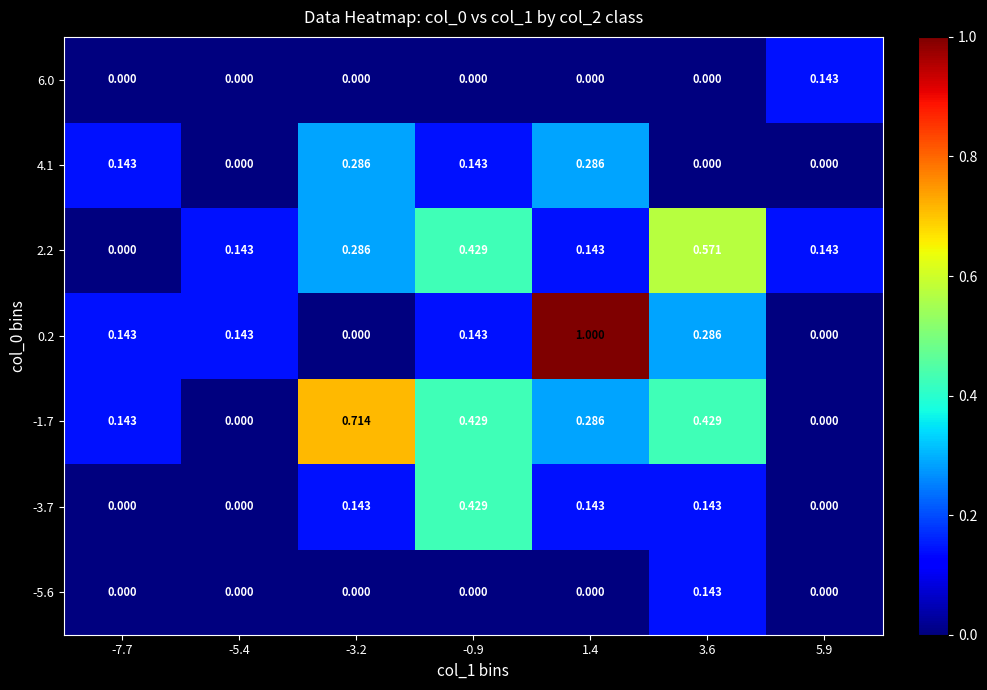

Which label corresponds to the largest value in the chart?

1.4